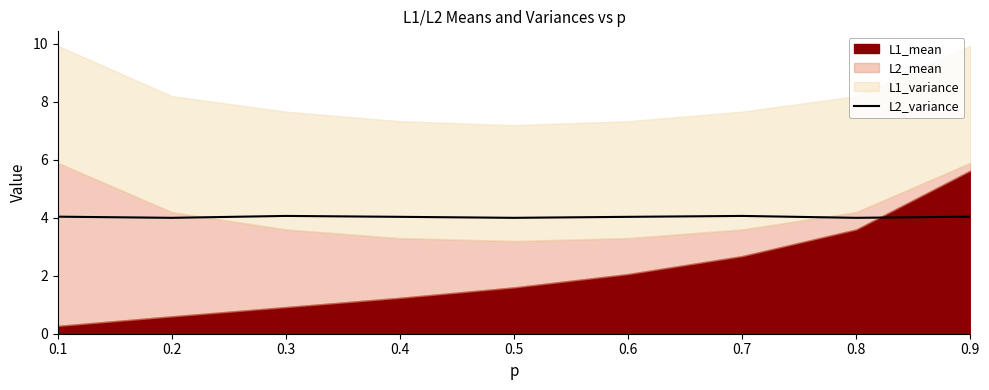

Is it true that the value at 0.2 is 4.0?

True